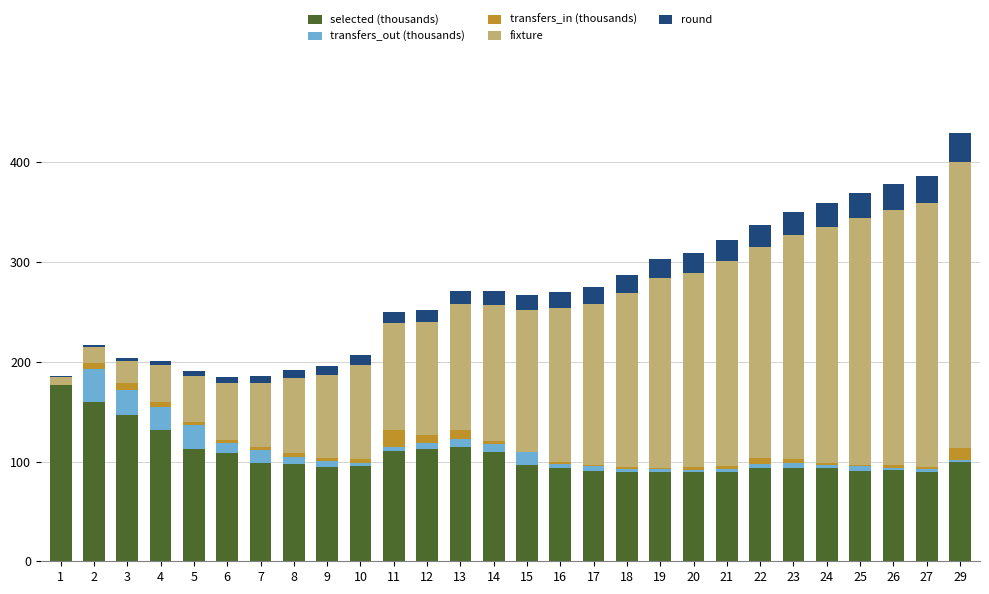

What is the maximum value for selected (thousands)?

177.0